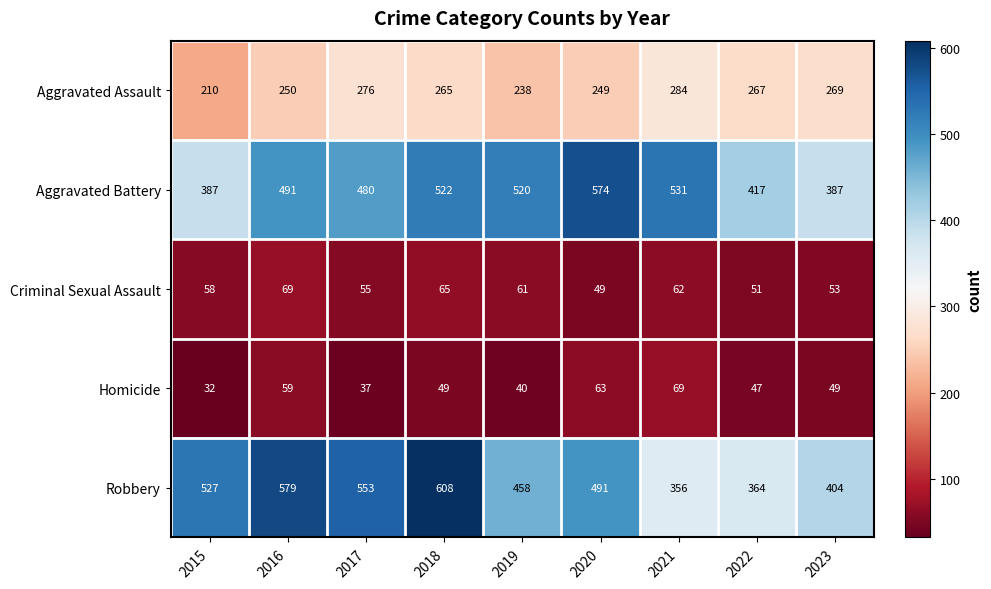

What is the sum of the Homicide values at 2019 and 2023?

89